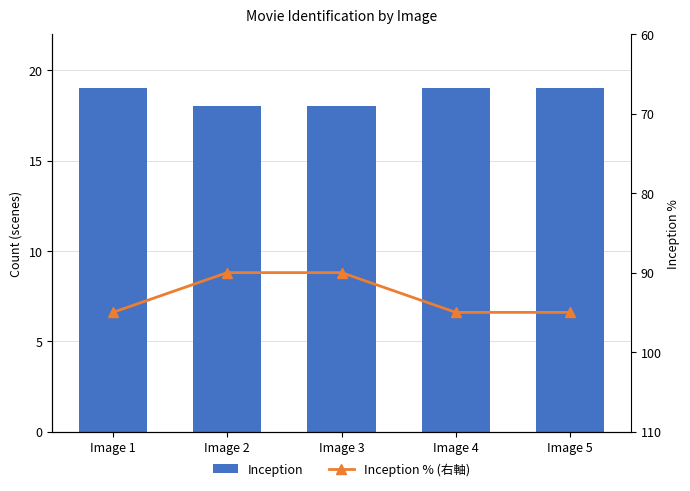

What is the sum of the Inception values at Image 2 and Image 1?

37